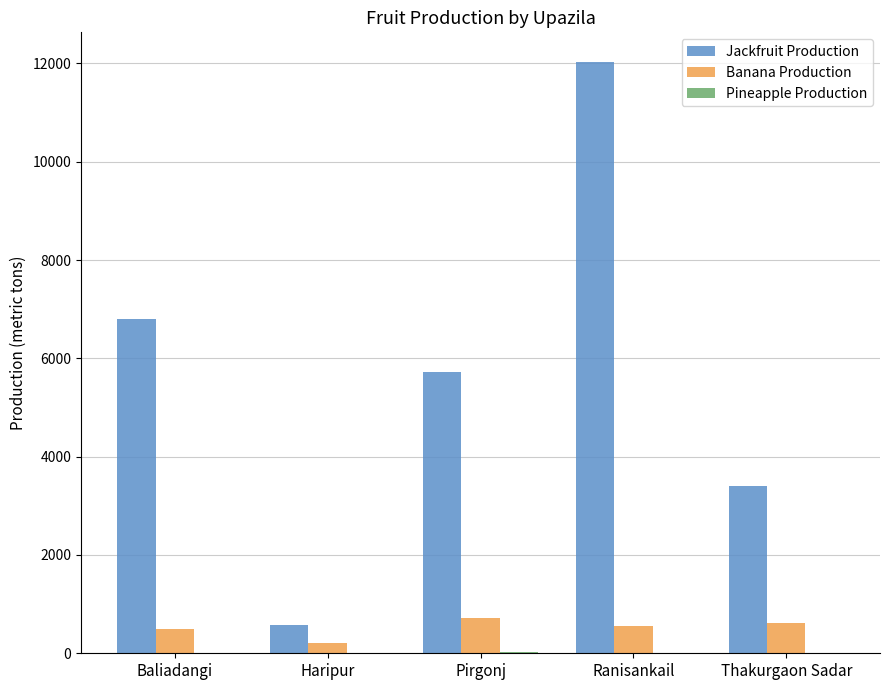

At which category is the sum across all series the highest?

Ranisankail